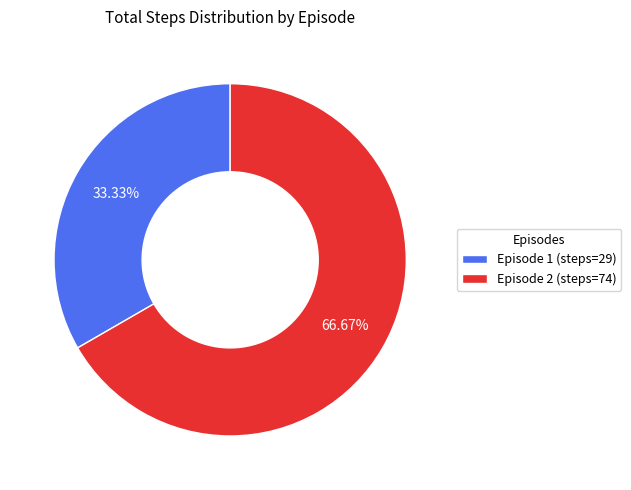

Count the number of slices in the pie.

2